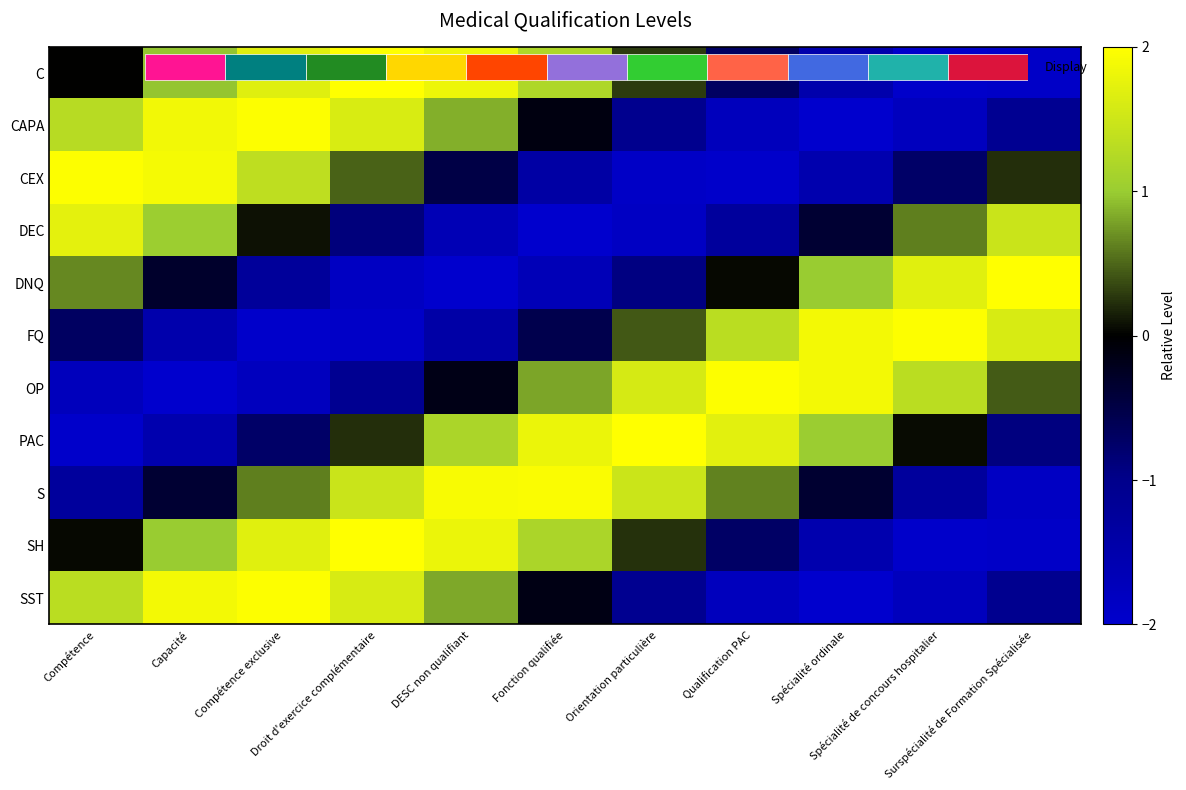

At which category does the chart reach its peak across all series?

Orientation particulière